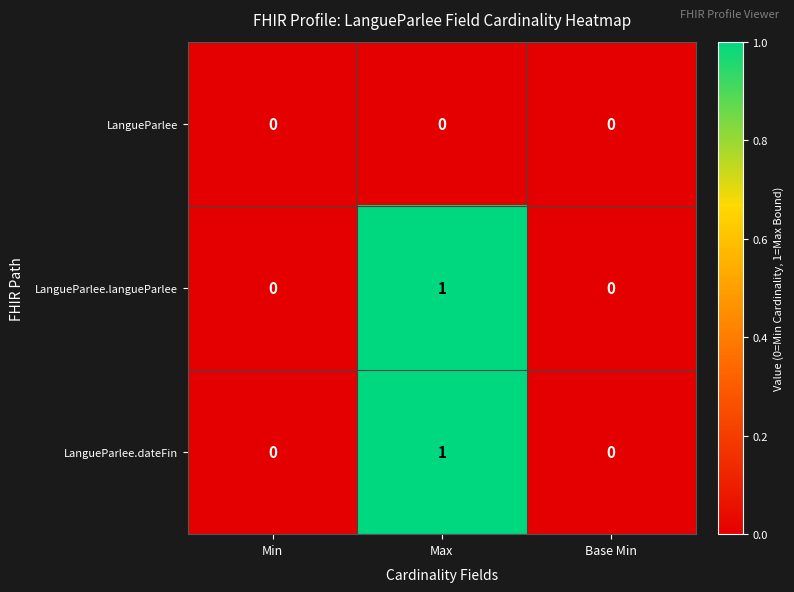

Count the LangueParlee.dateFin values in the range 0 to 1.

3